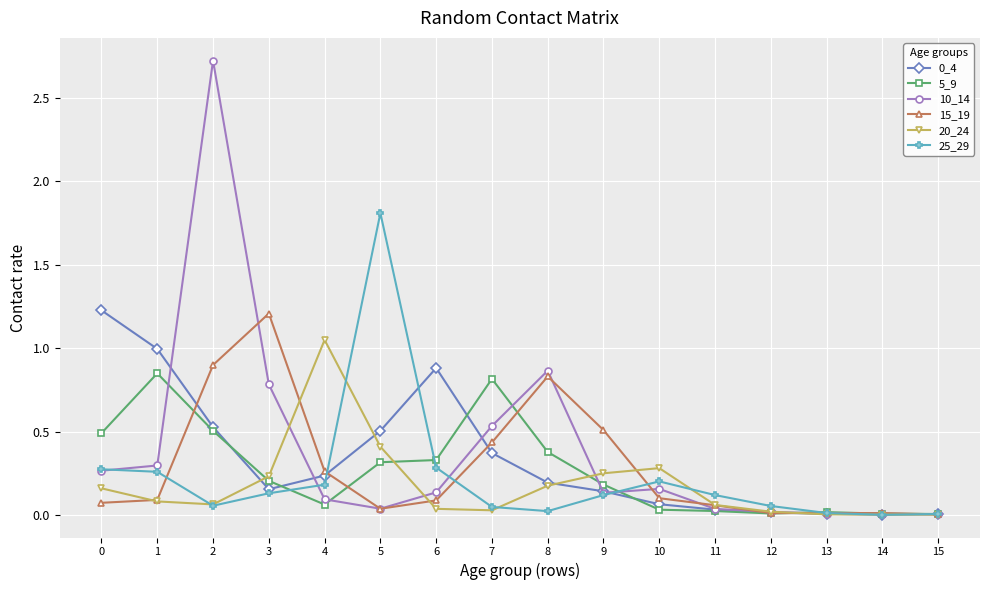

Where do 5_9 and 10_14 first cross each other?

1 and 2